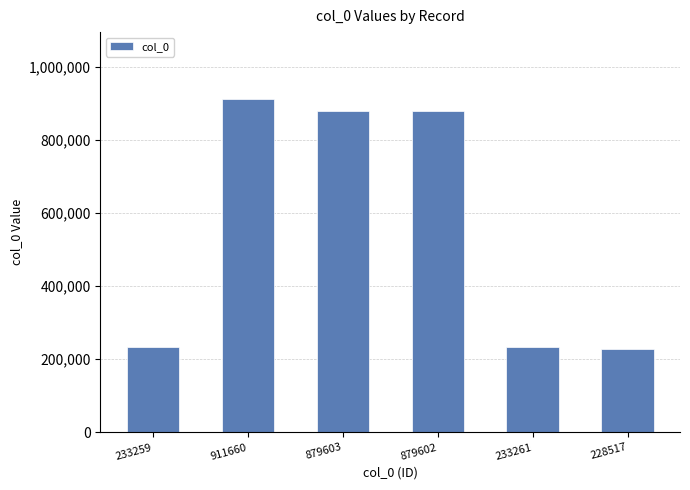

What is the label of the 3rd bar from the left?

879603